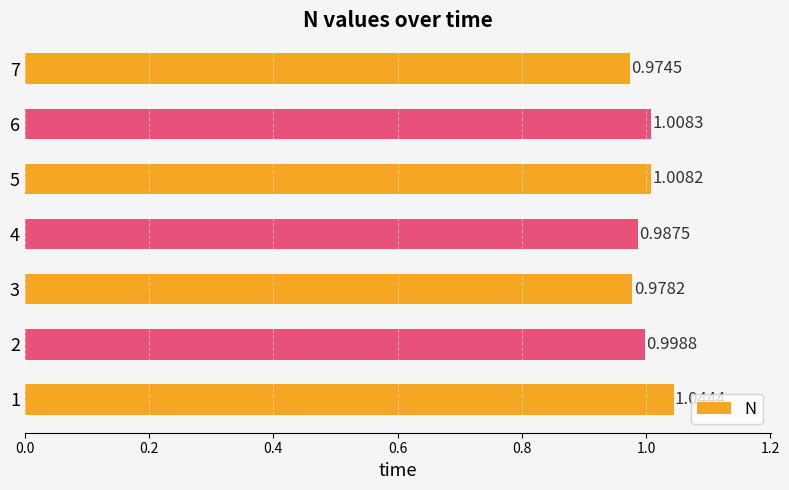

Rank the categories by value from lowest to highest.

7, 3, 4, 2, 5, 6, 1